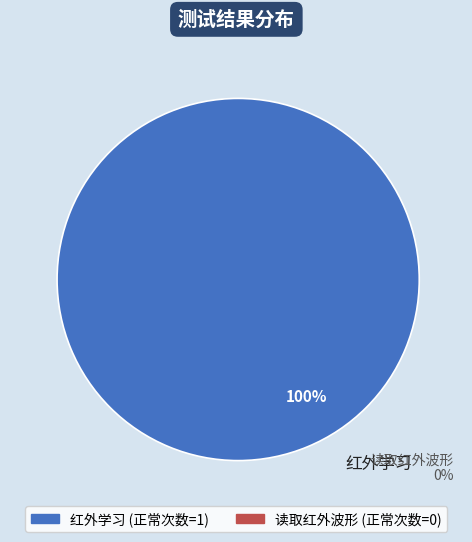

To the nearest percent, what percentage of the pie is 红外学习?

100%